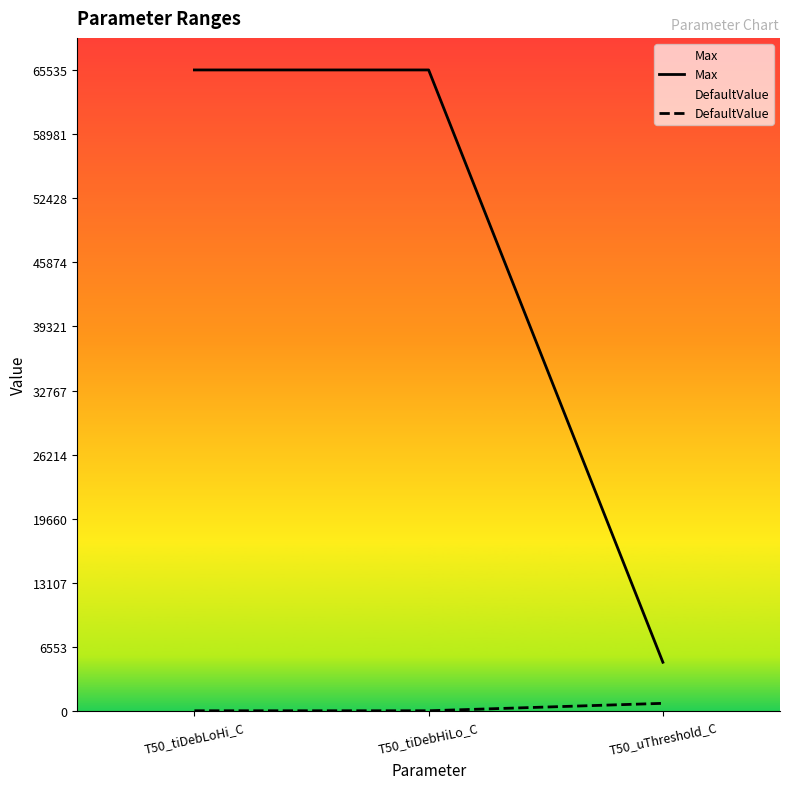

What is the label of the 3rd point from the right?

T50_tiDebLoHi_C